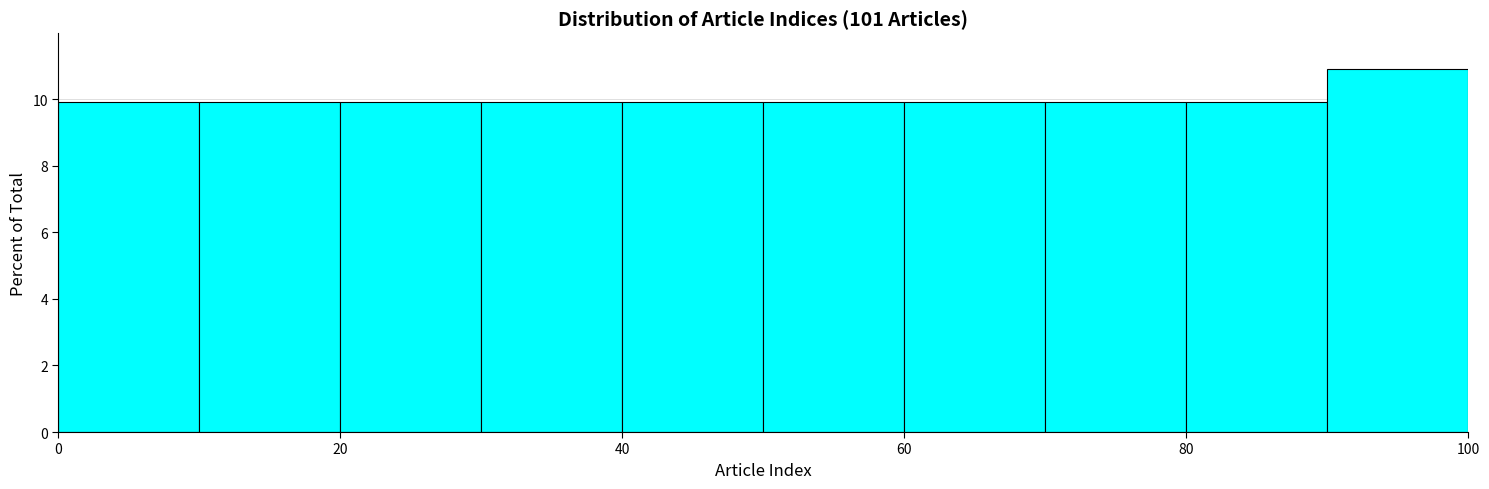

Reading left to right, transcribe this chart: for each bar, give the range it covers on the x-axis and its height. The values are not printed on the chart, so give them approximately, as read against the axis.

0 to 10: 10.0
10 to 20: 10.0
20 to 30: 10.0
30 to 40: 10.0
40 to 50: 10.0
50 to 60: 10.0
60 to 70: 10.0
70 to 80: 10.0
80 to 90: 10.0
90 to 100: 10.8